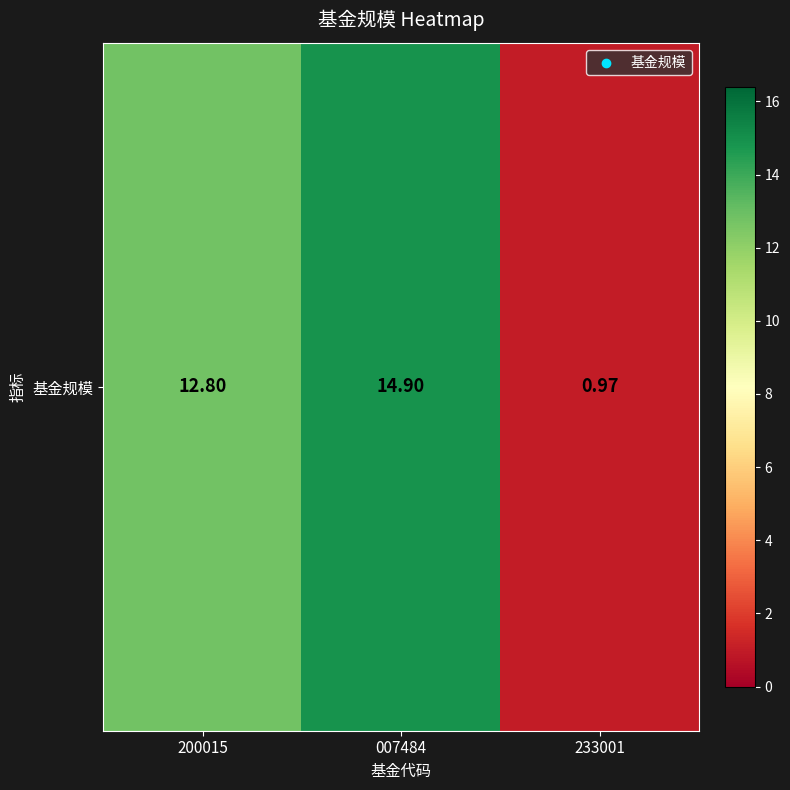

Reading right to left, what are all the values shown in this chart?

1.0	14.9	12.8